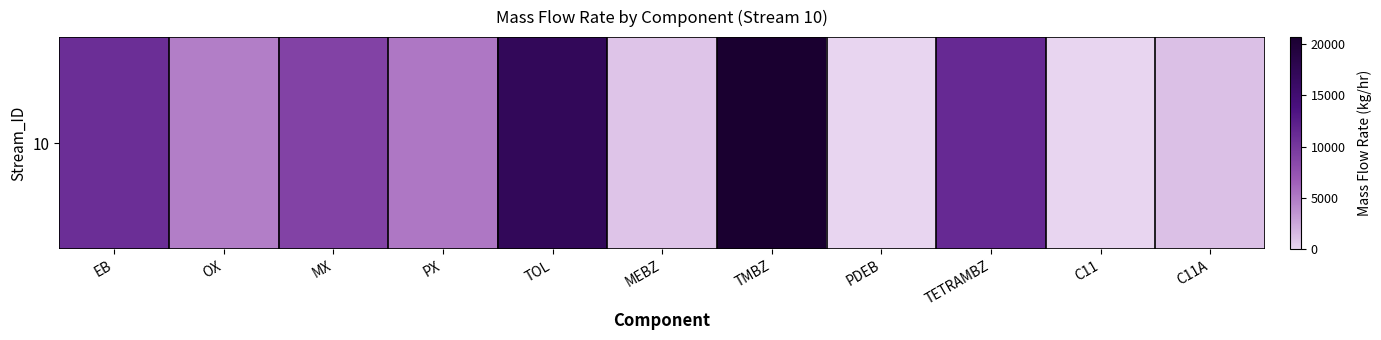

List the labels in order of value, smallest first.

PDEB, C11, MEBZ, C11A, OX, PX, MX, EB, TETRAMBZ, TOL, TMBZ